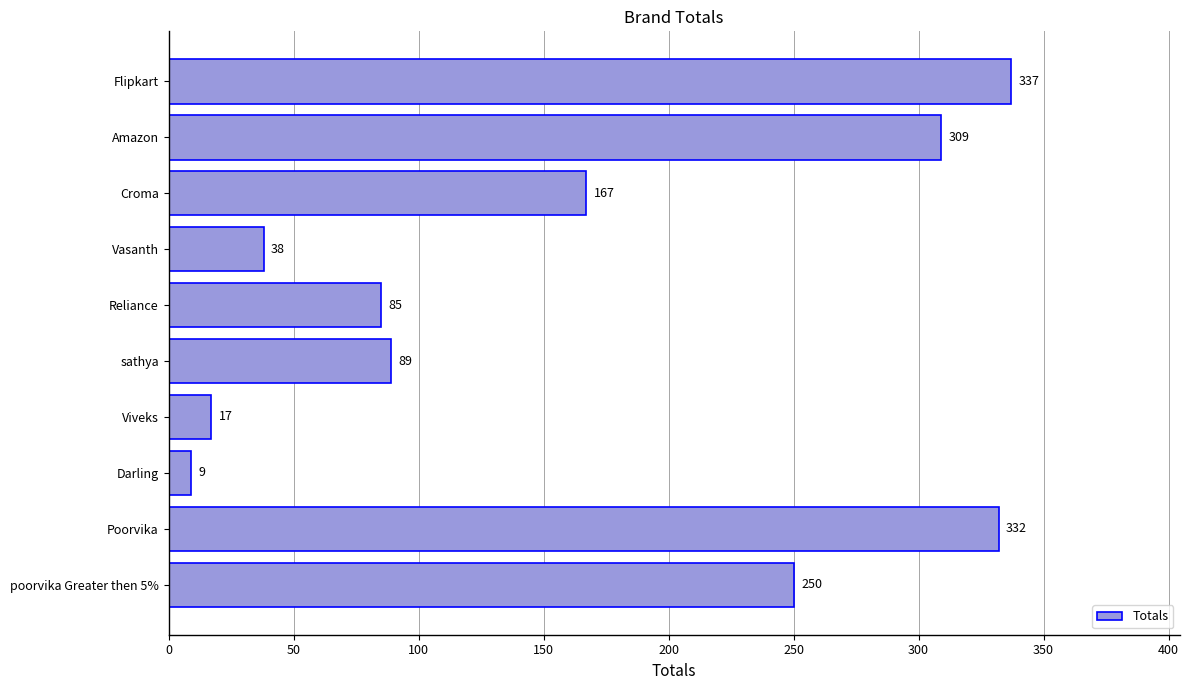

True or false: the data shows 85 at Reliance.

True